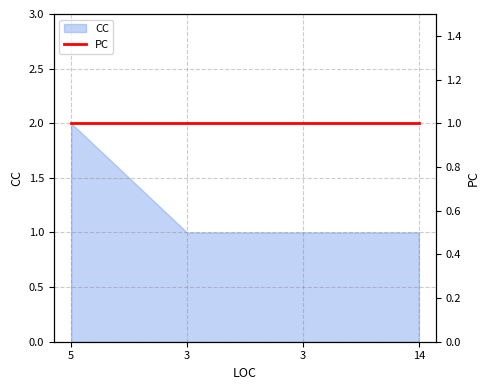

What is the smallest value displayed?

1